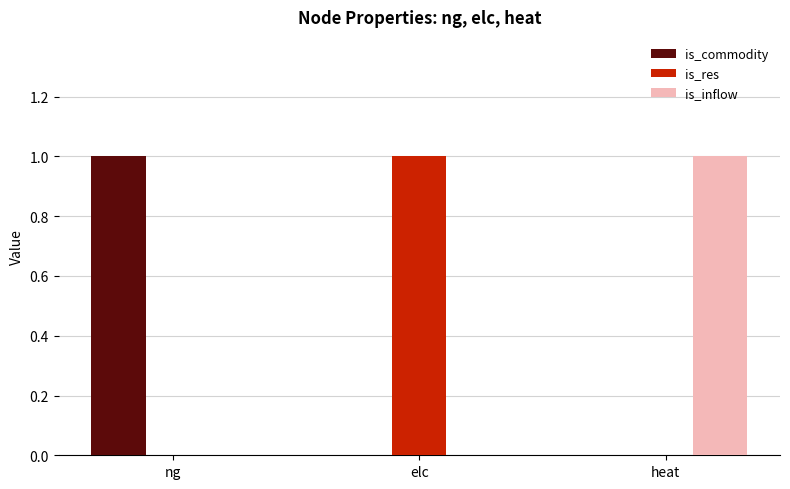

Does the chart contain stacked bars?

No